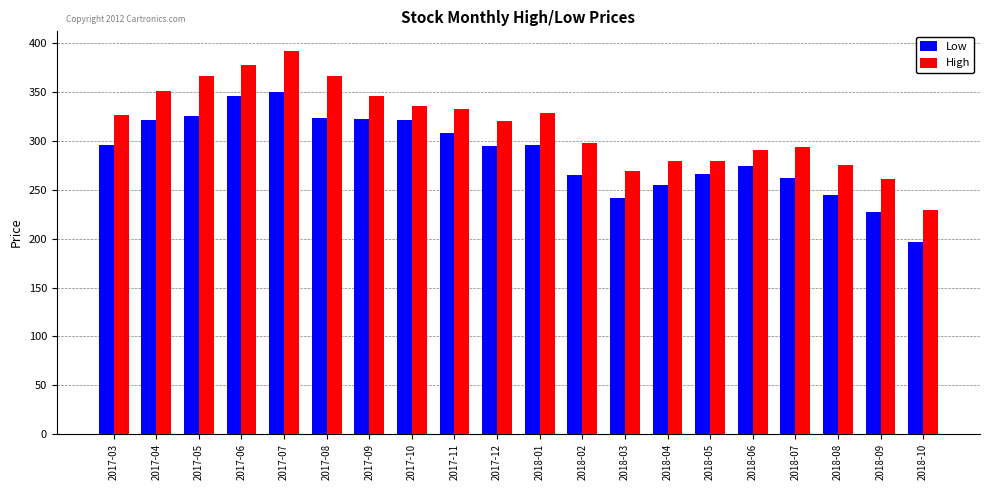

What is the spread (max minus min) of values at 2018-09?

34.3